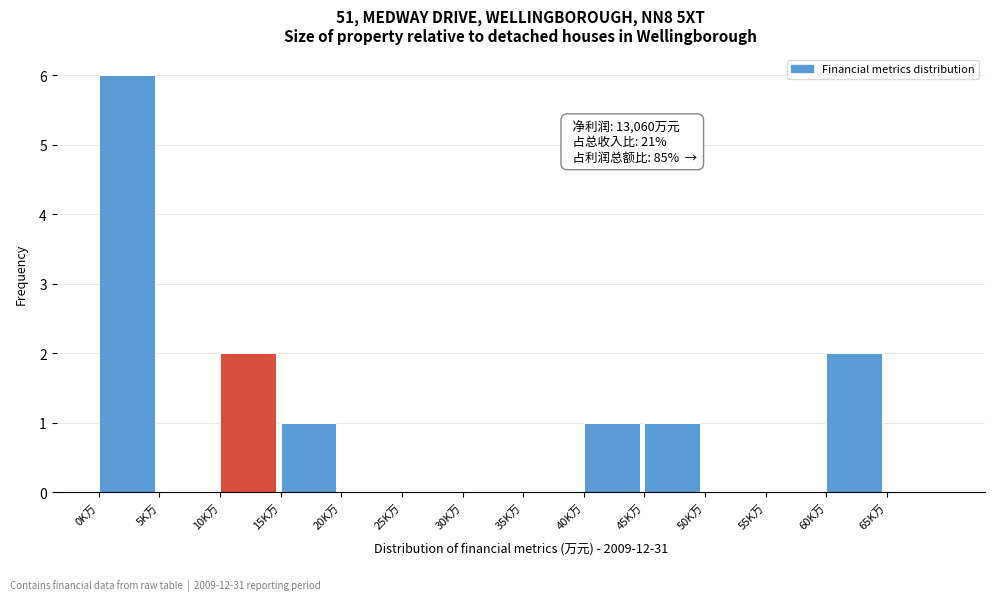

Reading left to right, extract all data points from this chart.

0K万=6	5K万=0	10K万=2	15K万=1	20K万=0	25K万=0	30K万=0	35K万=0	40K万=1	45K万=1	50K万=0	55K万=0	60K万=2	65K万=0